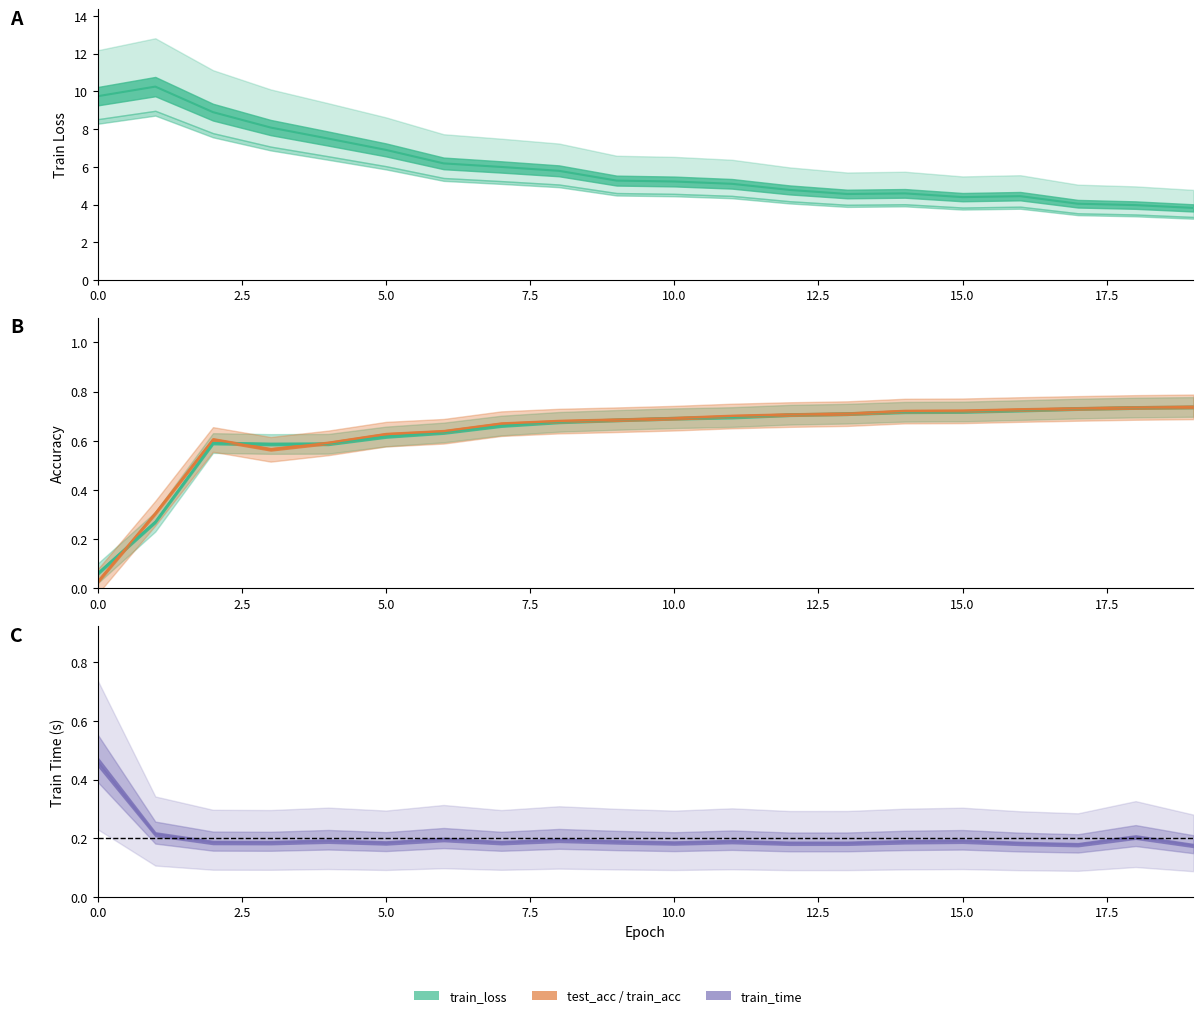

What value does the train_loss series have at 4?

7.5